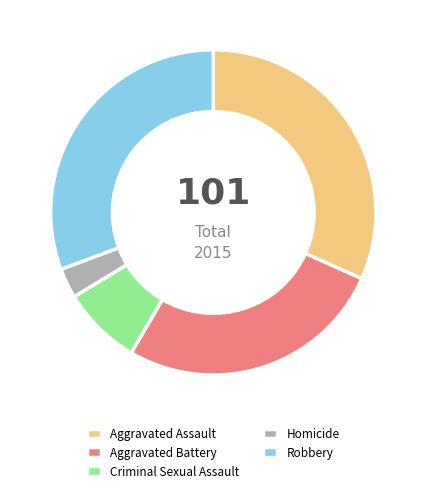

Is the sum of Homicide and Aggravated Assault greater than half?

No